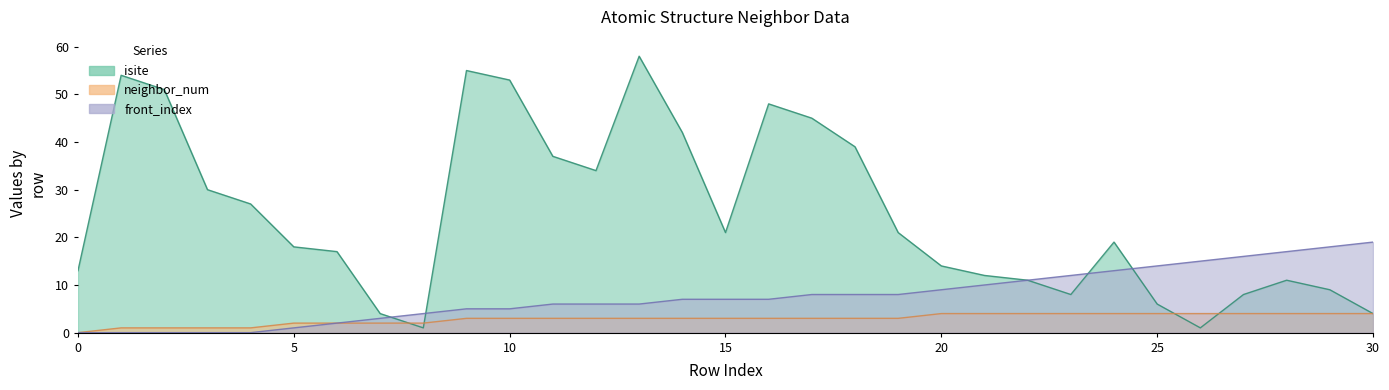

What is the value of the neighbor_num point at the 16th from the left?

3